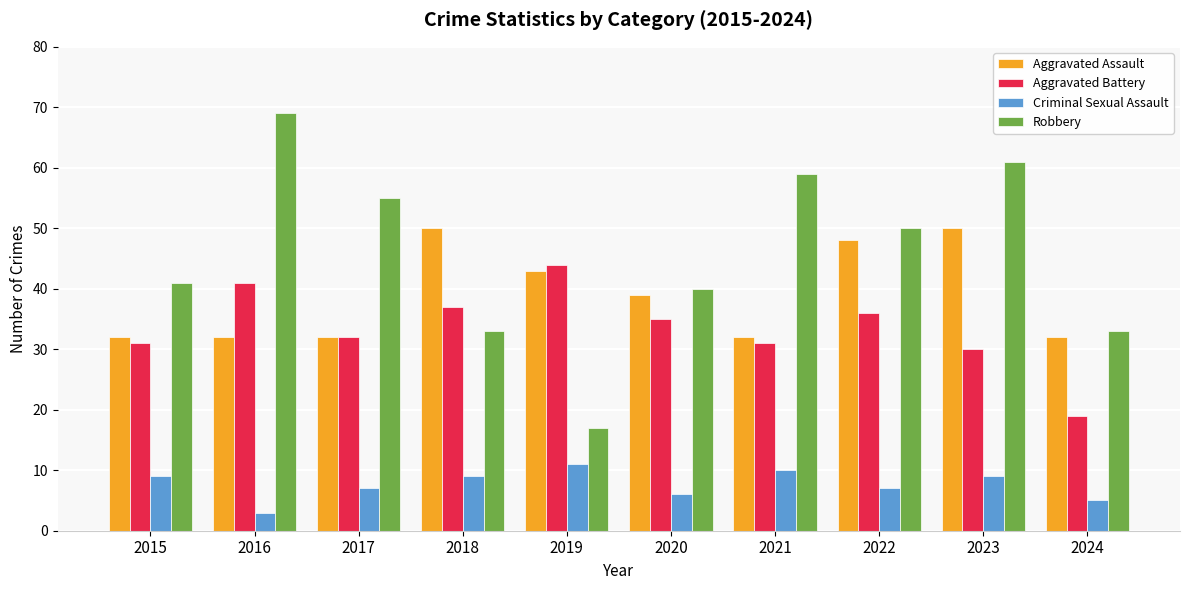

What is the value of the Aggravated Assault bar at the 2nd from the left?

32